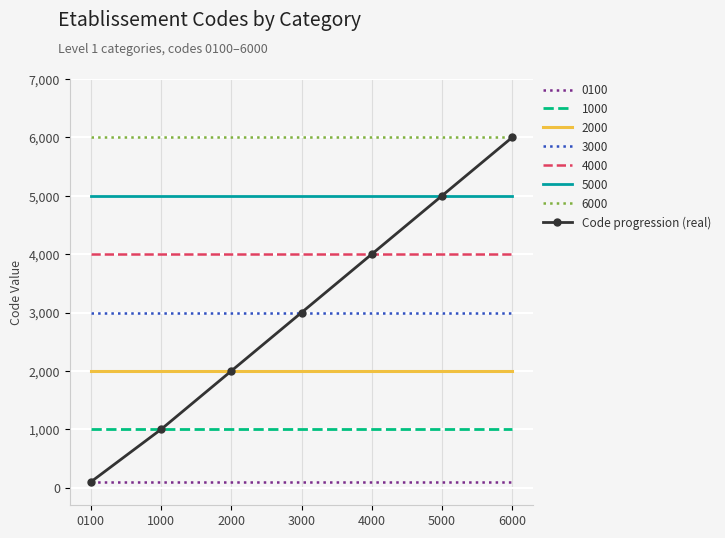

Is it true that 3000 equals 3000 at 2000?

True